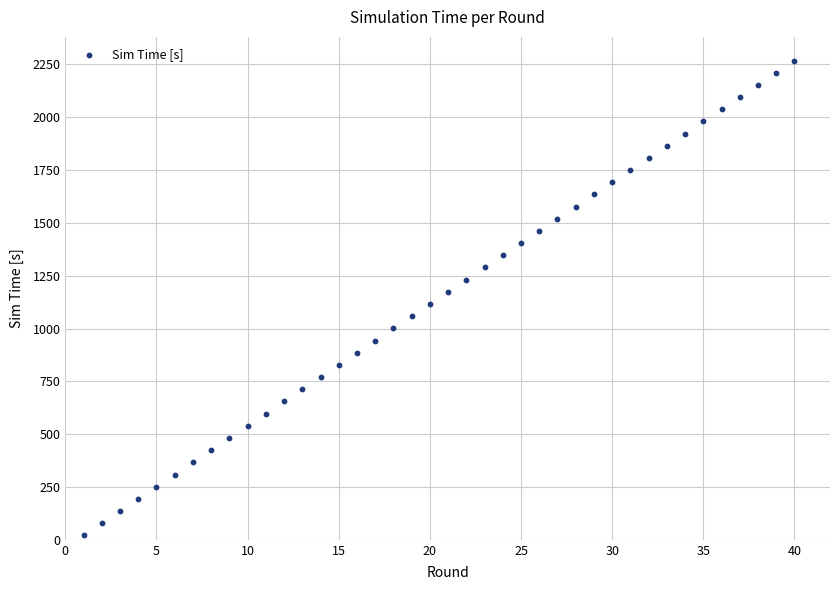

What is the range of X values (max minus min)?

39